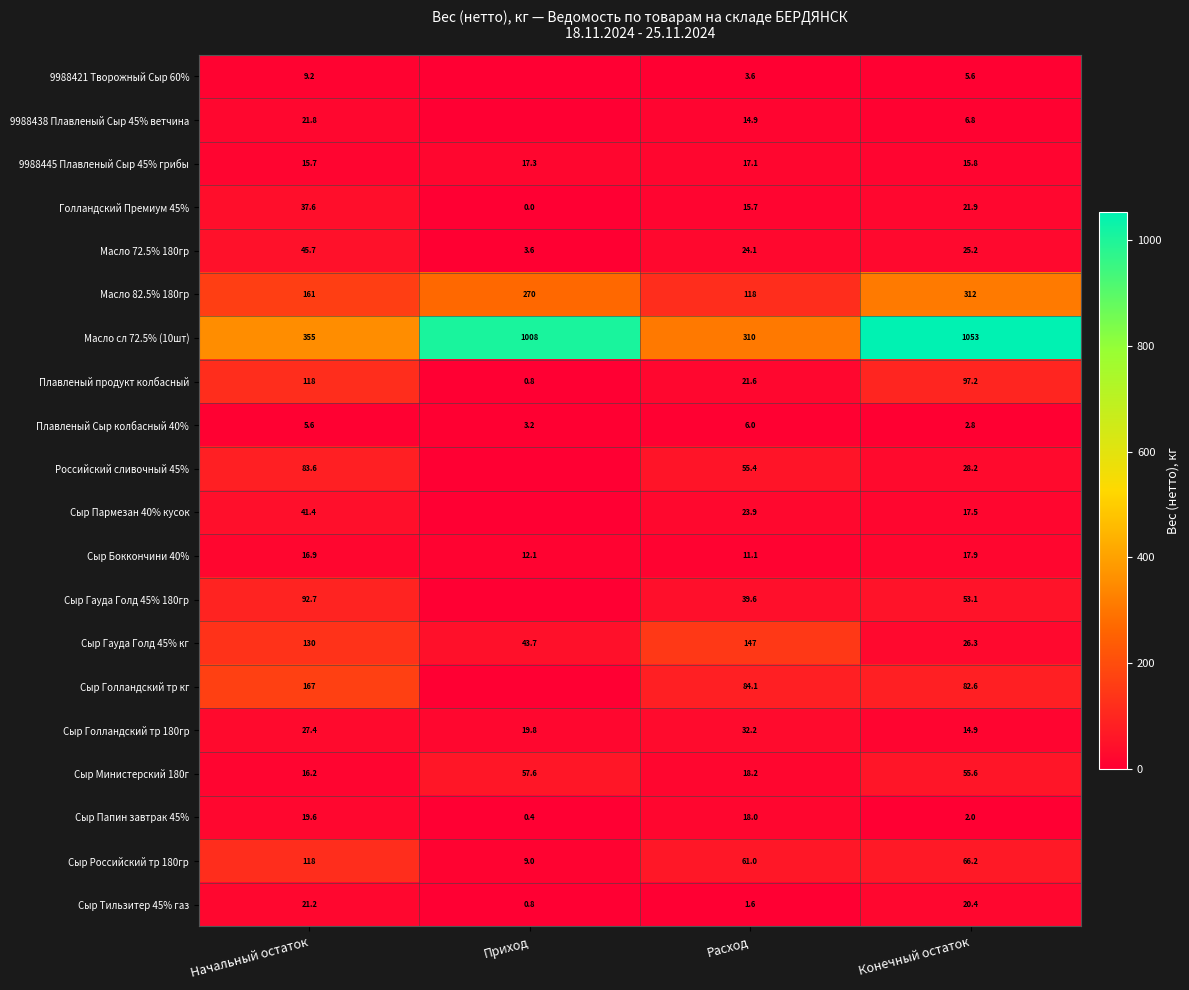

What is the difference between the highest and lowest values at Конечный остаток?

1051.0